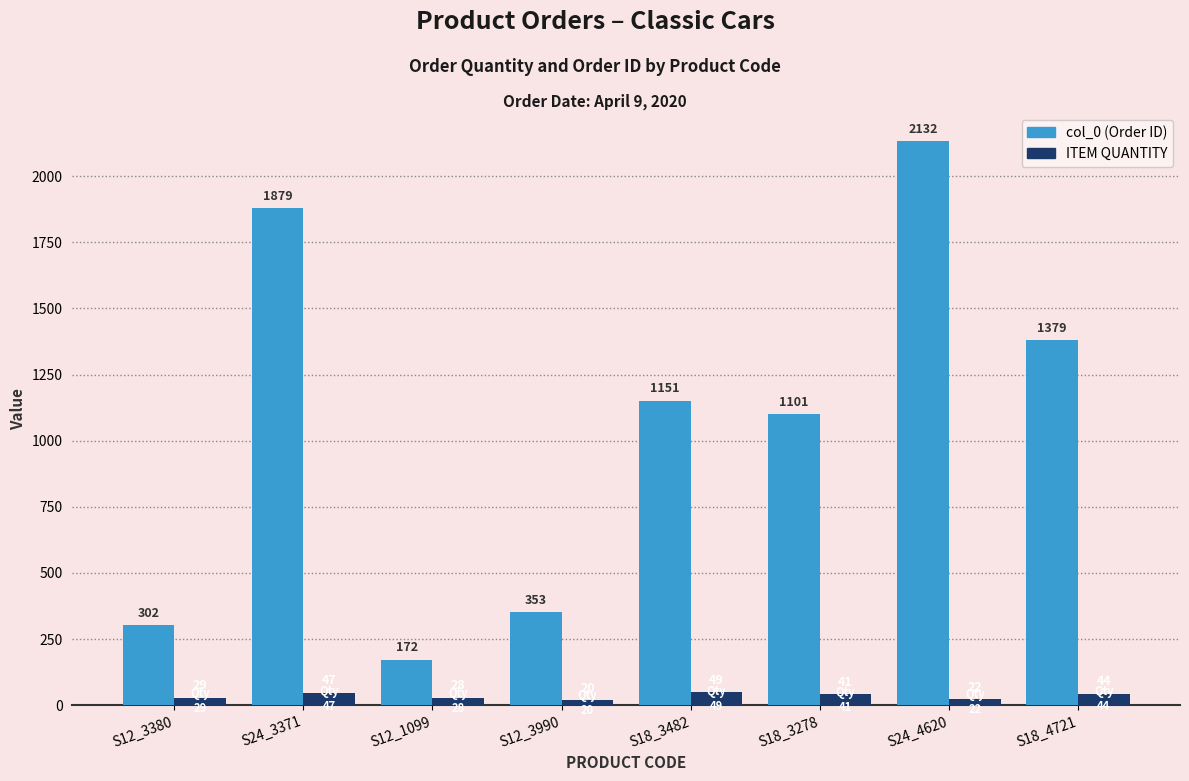

What is the difference between the ITEM QUANTITY values at S12_3990 and S24_4620?

2